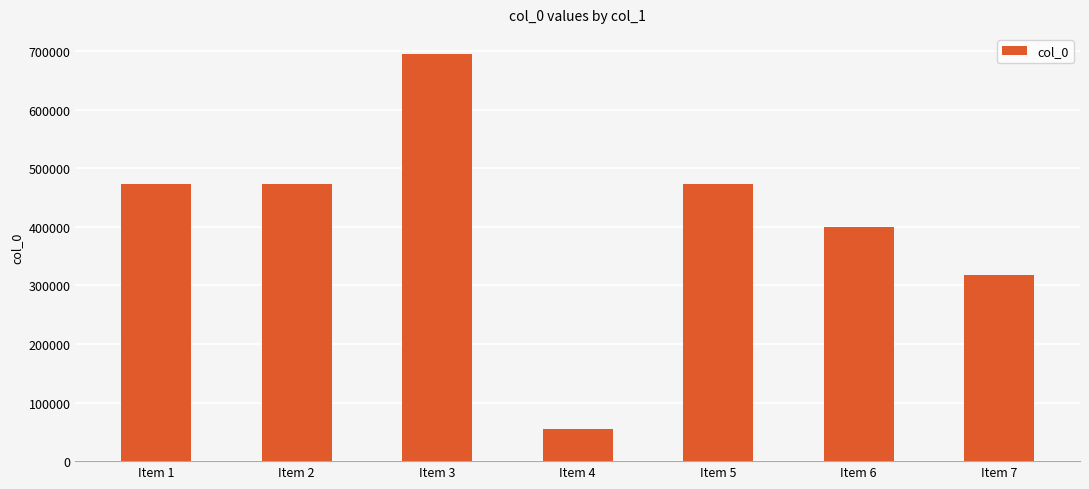

How many distinct data groups are displayed?

1